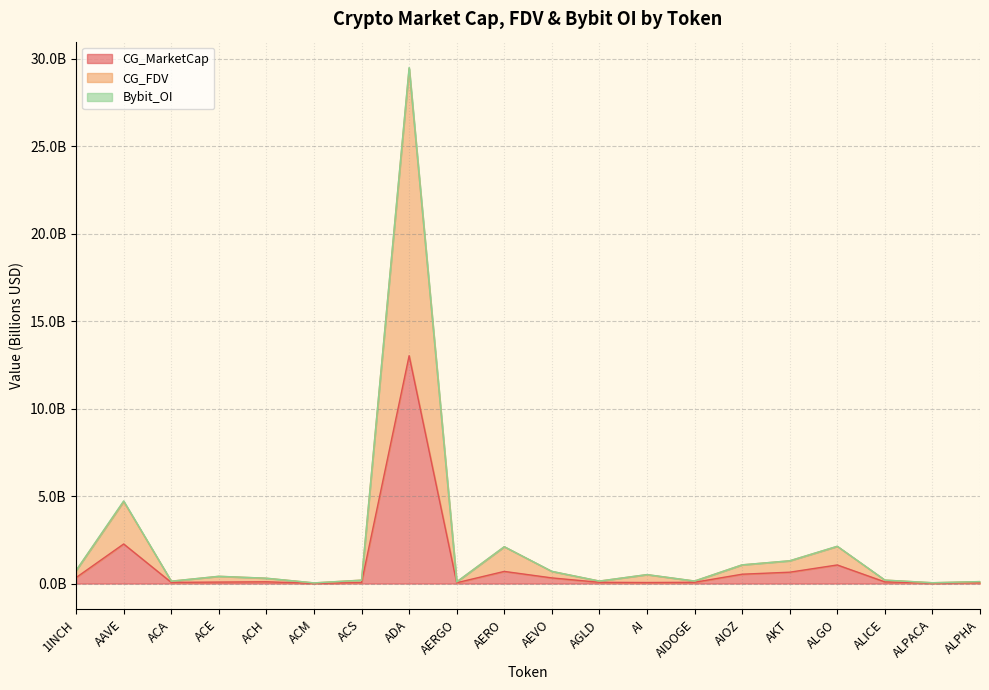

Does the chart have visible grid lines?

Yes